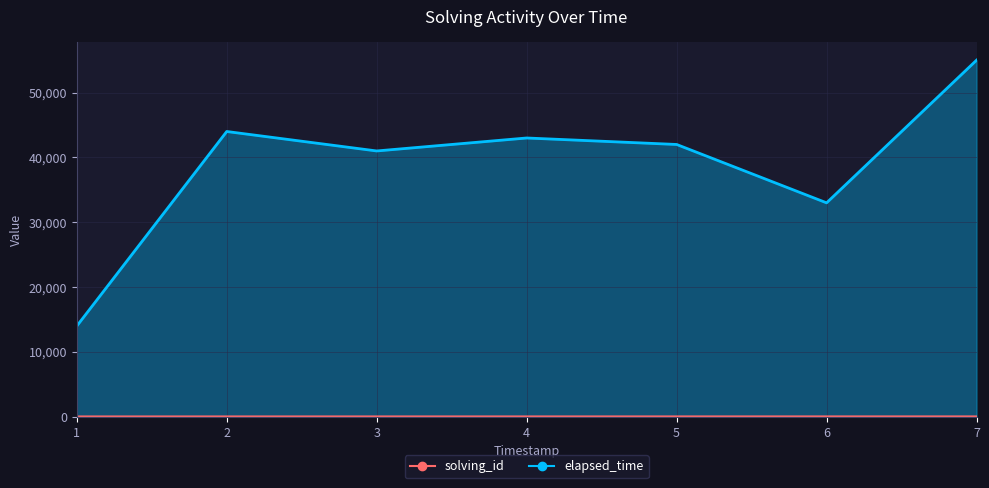

True or false: solving_id and elapsed_time intersect in this chart.

False